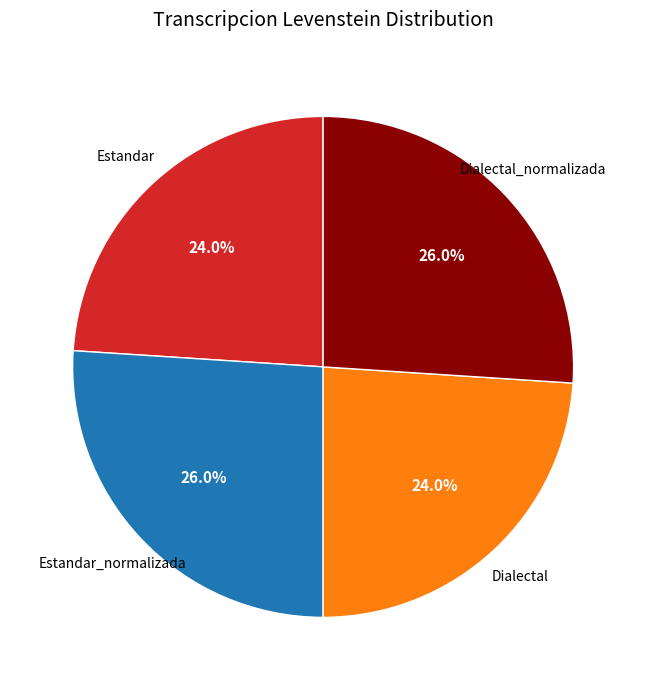

True or false: Estandar_normalizada accounts for 26% of the total.

True